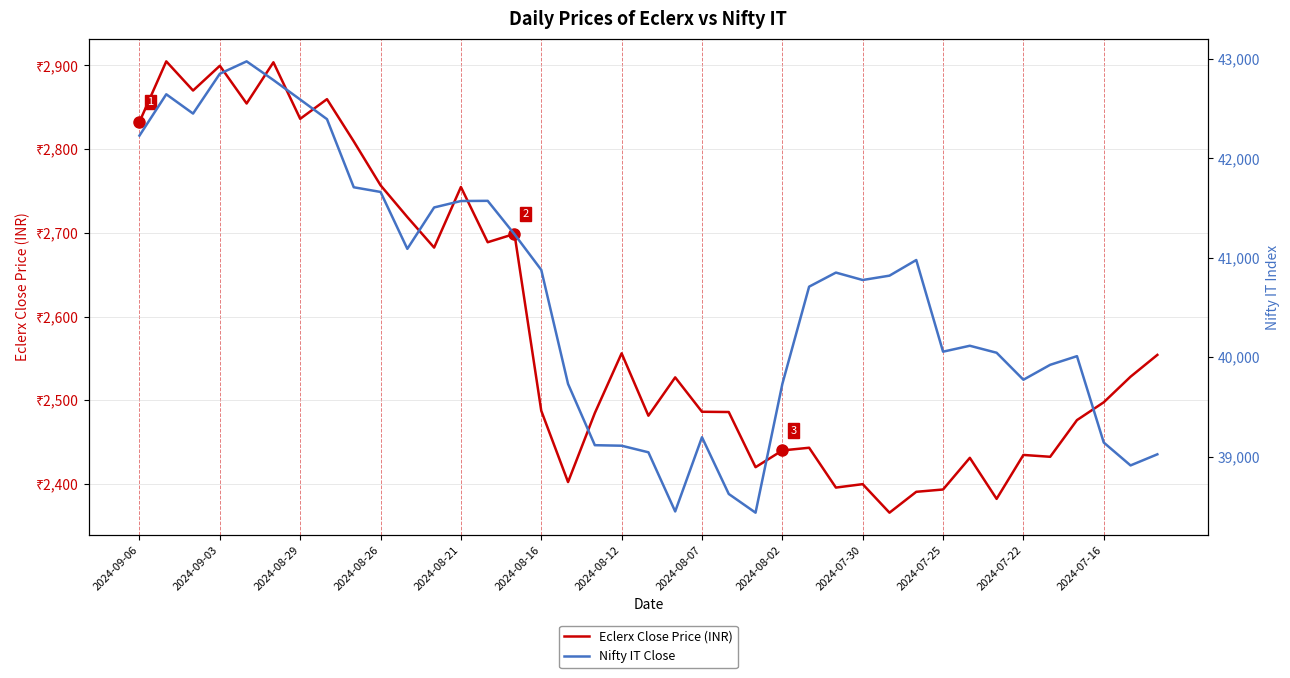

In Nifty IT Close, how many points are higher than both neighbors (excluding endpoints)?

8